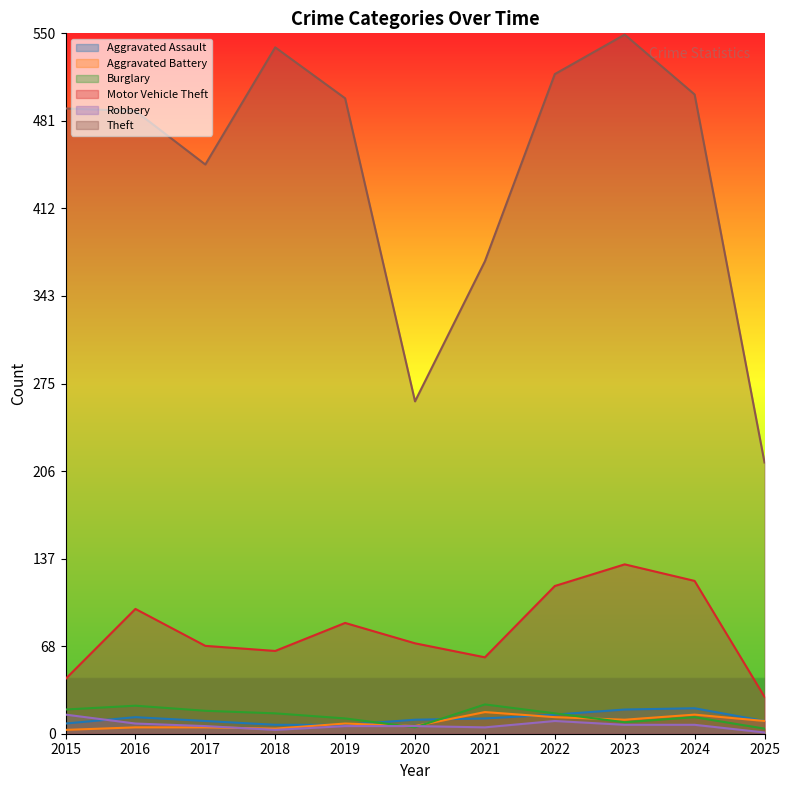

What is the sum of the Theft values at 2020 and 2019?

760